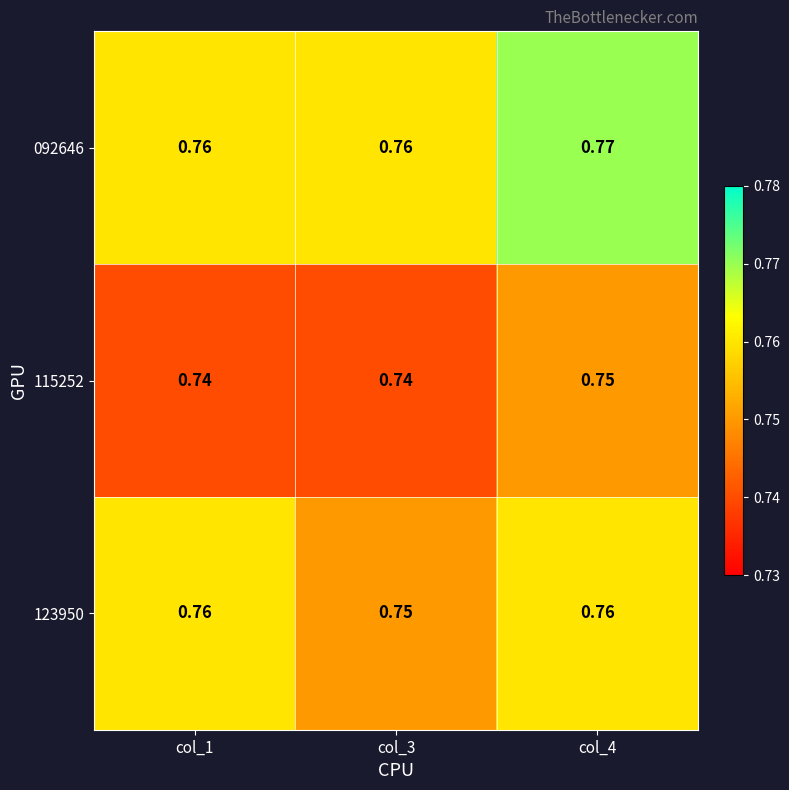

Is the value of 123950 at col_4 greater than the value of 115252 at col_4?

Yes